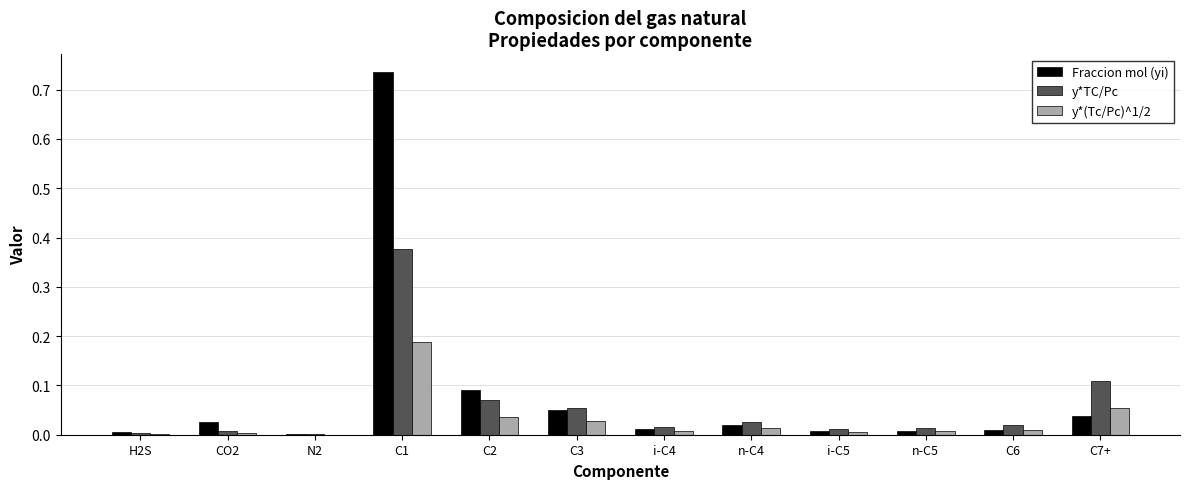

Is the value of Fraccion mol (yi) at C2 greater than the value of y*(Tc/Pc)^1/2 at i-C5?

Yes